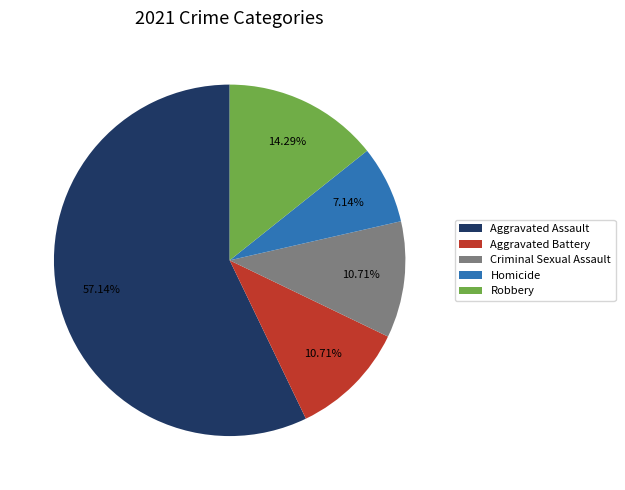

What is the ratio of the value at Aggravated Battery to the value at Aggravated Assault?

0.2